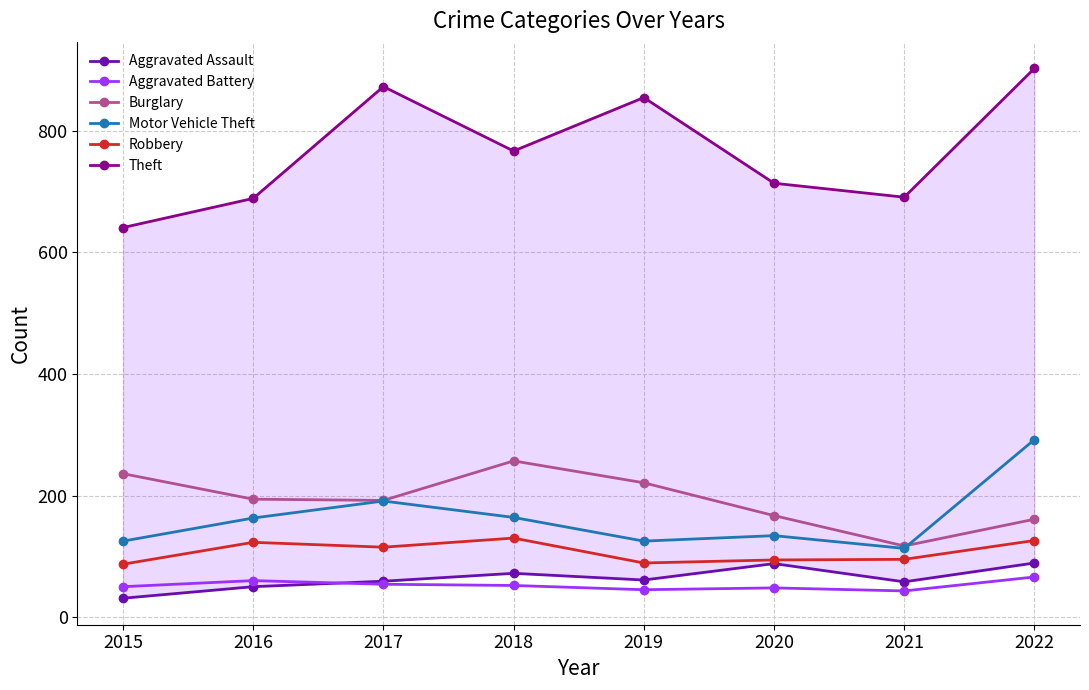

What is the spread (max minus min) of values at 2015?

610